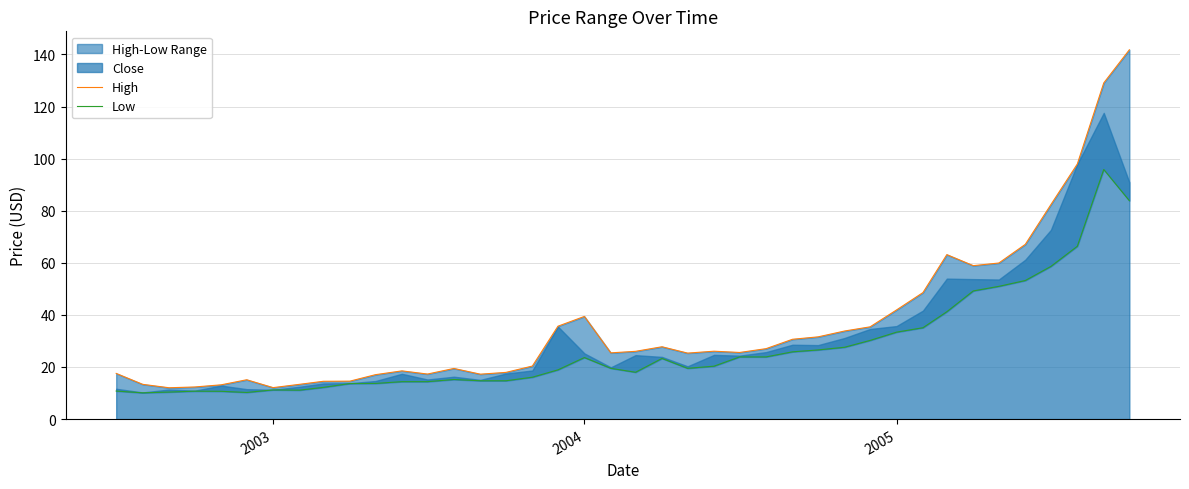

What is the difference between the highest and lowest values at 2003?

0.9